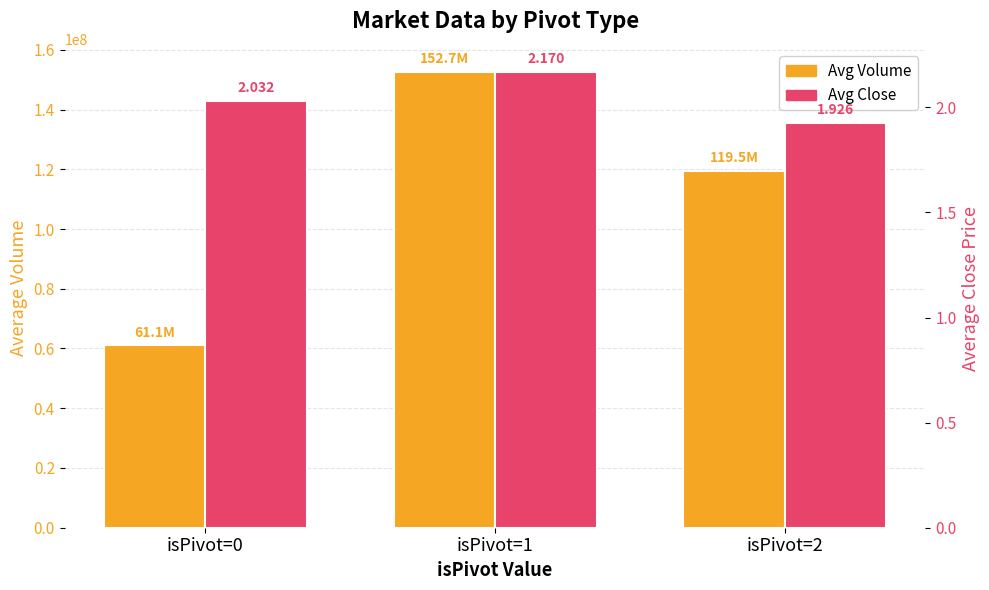

What is the average value of the Avg Volume series?

111094154.4